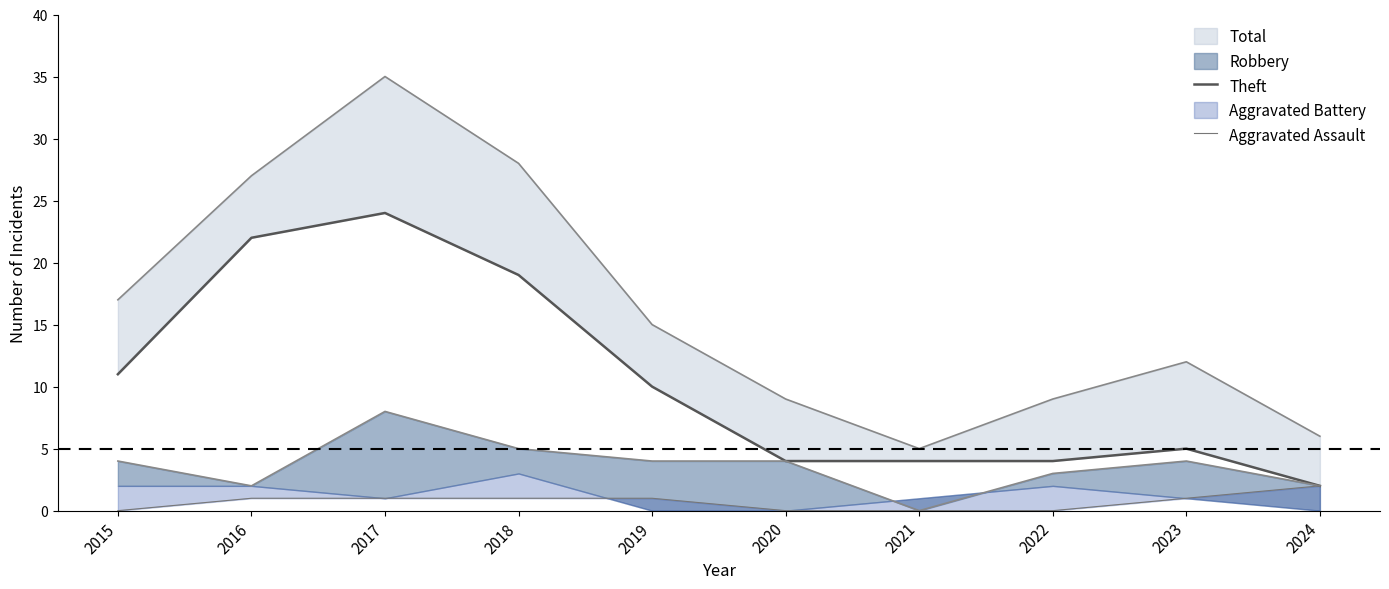

True or false: Theft and Aggravated Assault cross at least once.

False